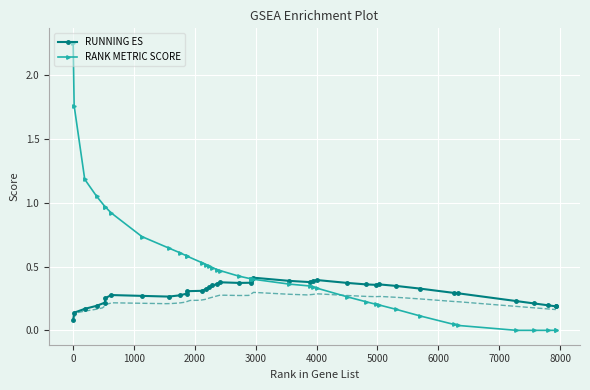

True or false: RUNNING ES has more than 2 interior local peaks.

True